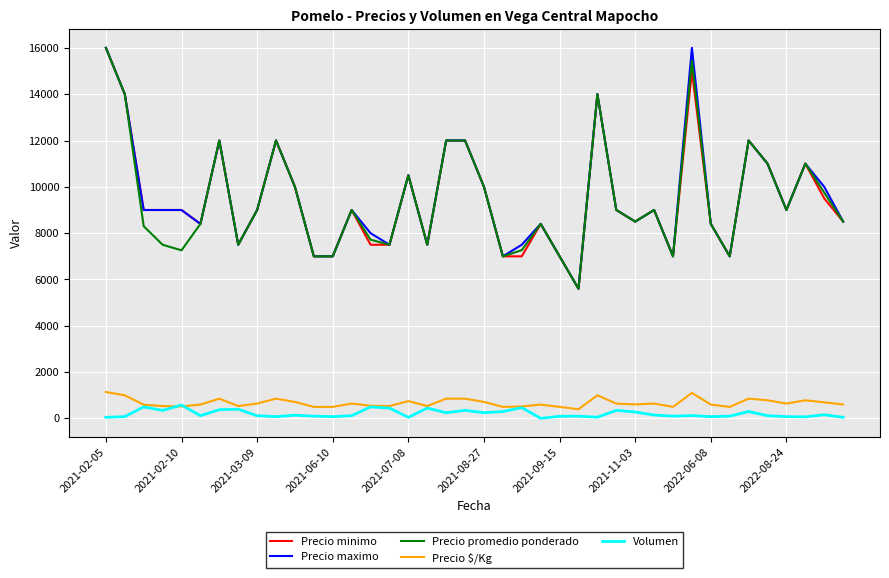

True or false: Volumen and Precio promedio ponderado intersect in this chart.

False